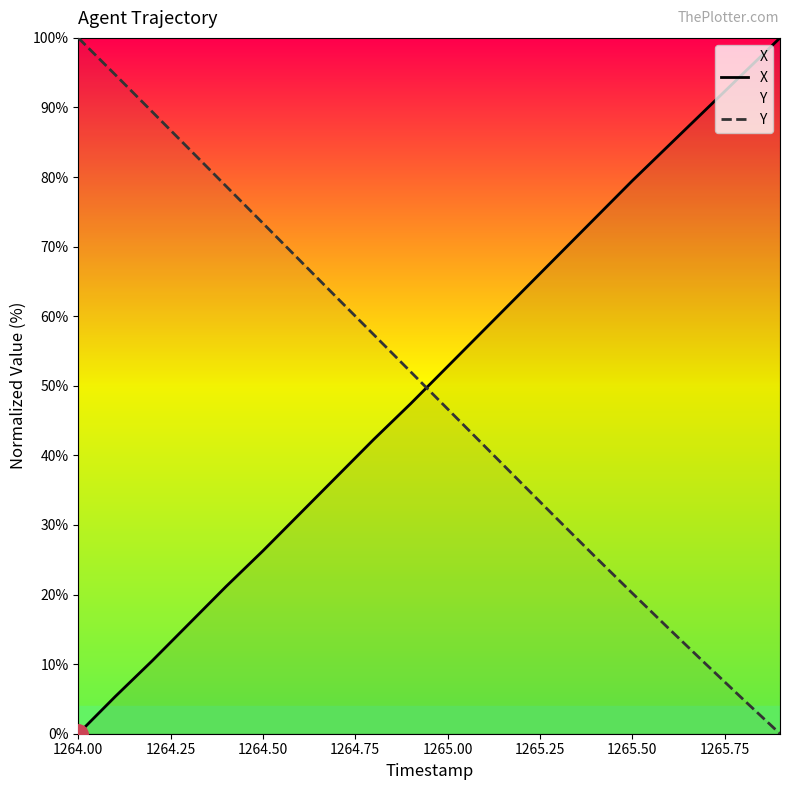

What is the total value across all series at 1265.00?

99.4